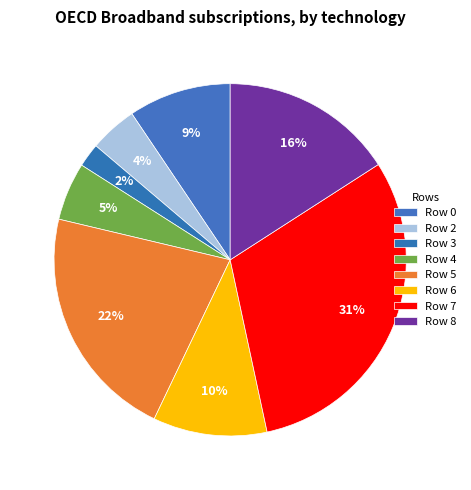

To the nearest percent, what is the average slice percentage?

12%